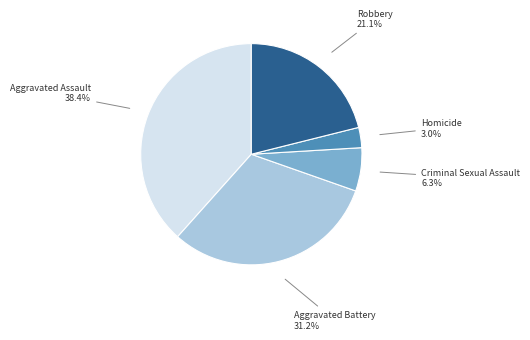

Does any single category account for the majority?

No